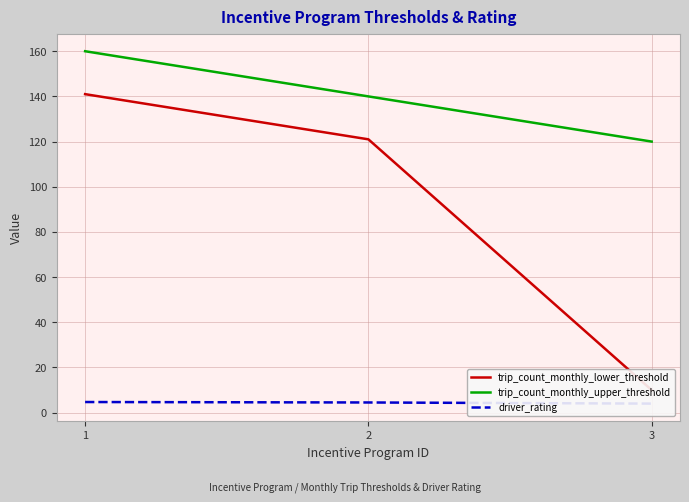

Which series has the largest total across all categories?

trip_count_monthly_upper_threshold